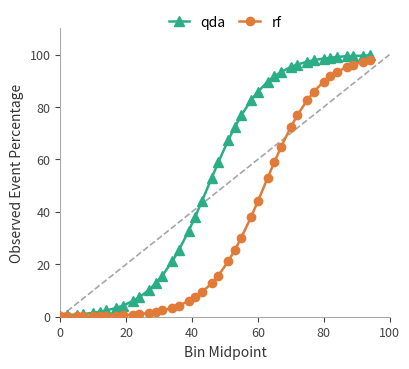

At how many categories does at least one series exceed 69?

18